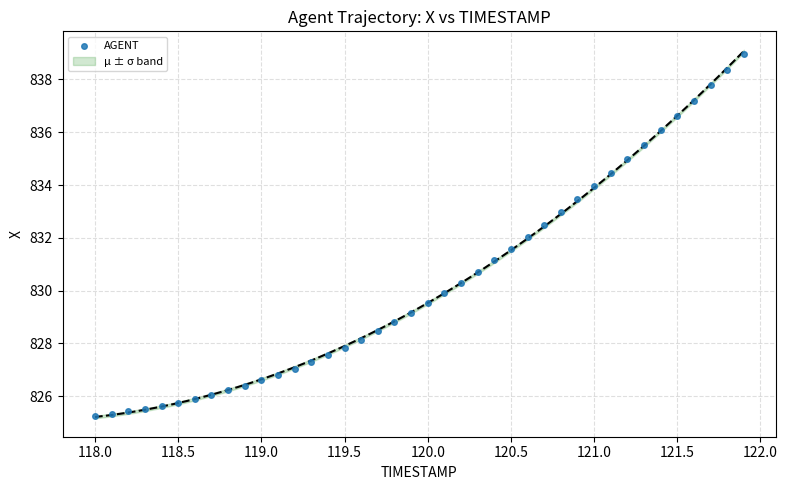

What is the range of X values (max minus min)?

3.9